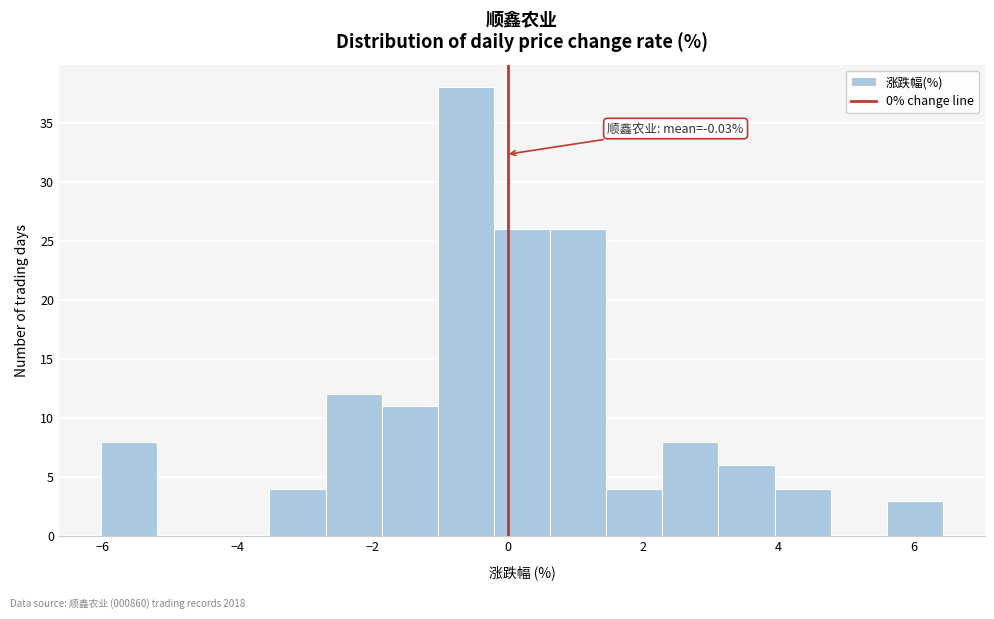

Which range on the x-axis has the tallest bar?

-1.0 to -0.2